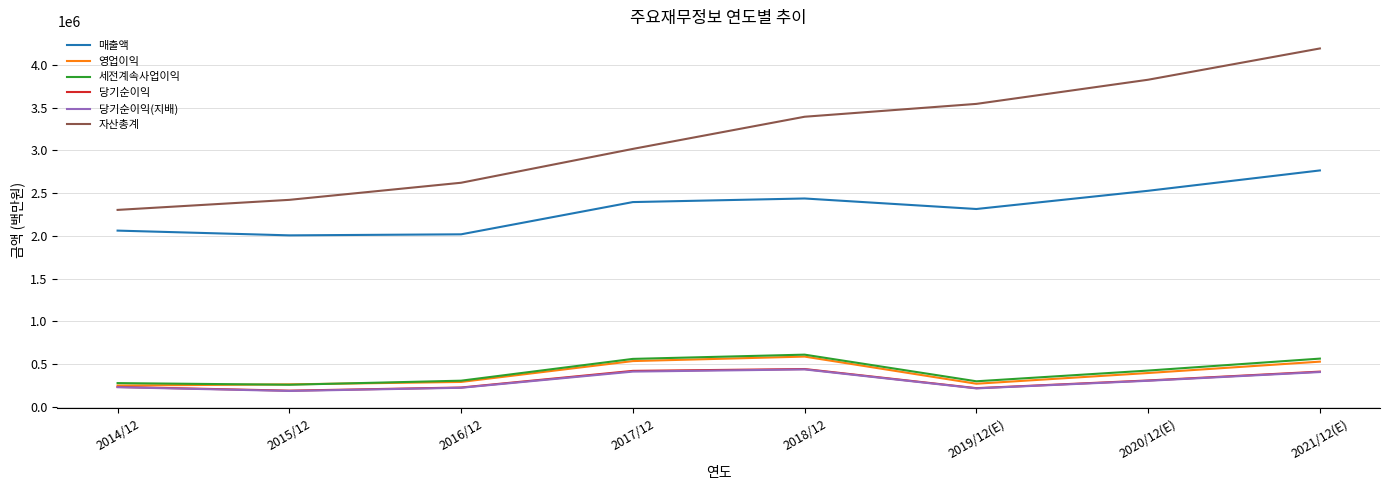

Which series has the largest range (max minus min)?

자산총계